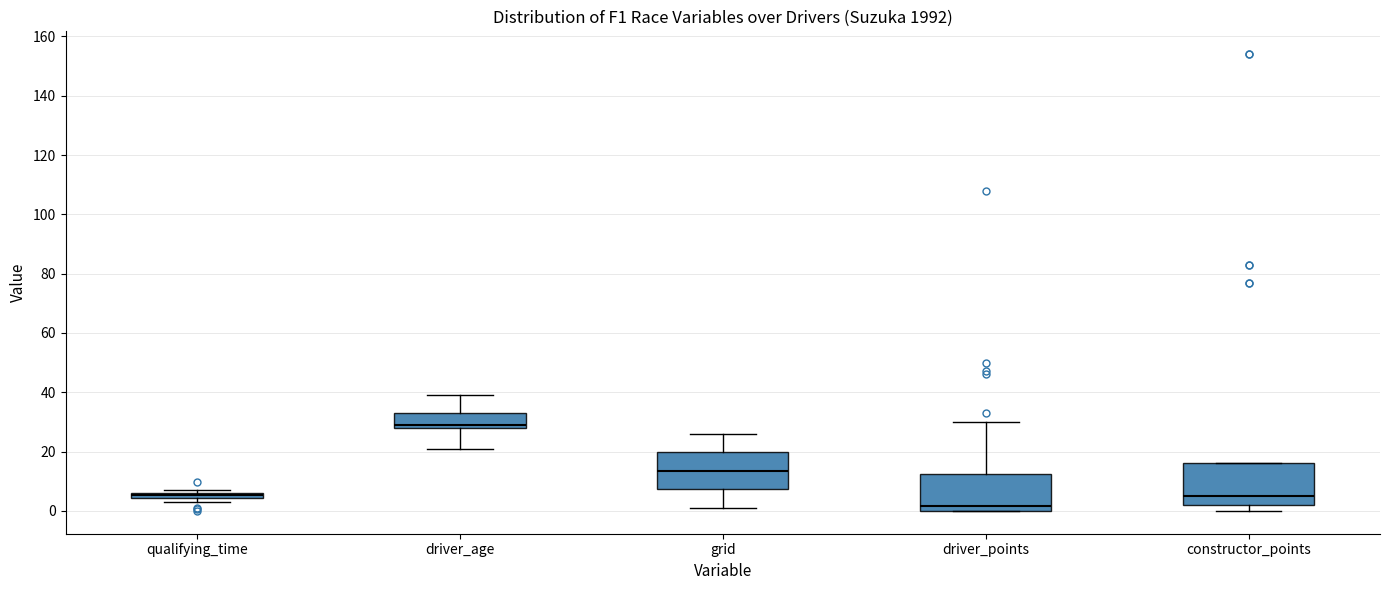

Where does the median line of the box for driver_points sit on the y-axis? The values are not printed on the chart, so give them approximately, as read against the axis.

2